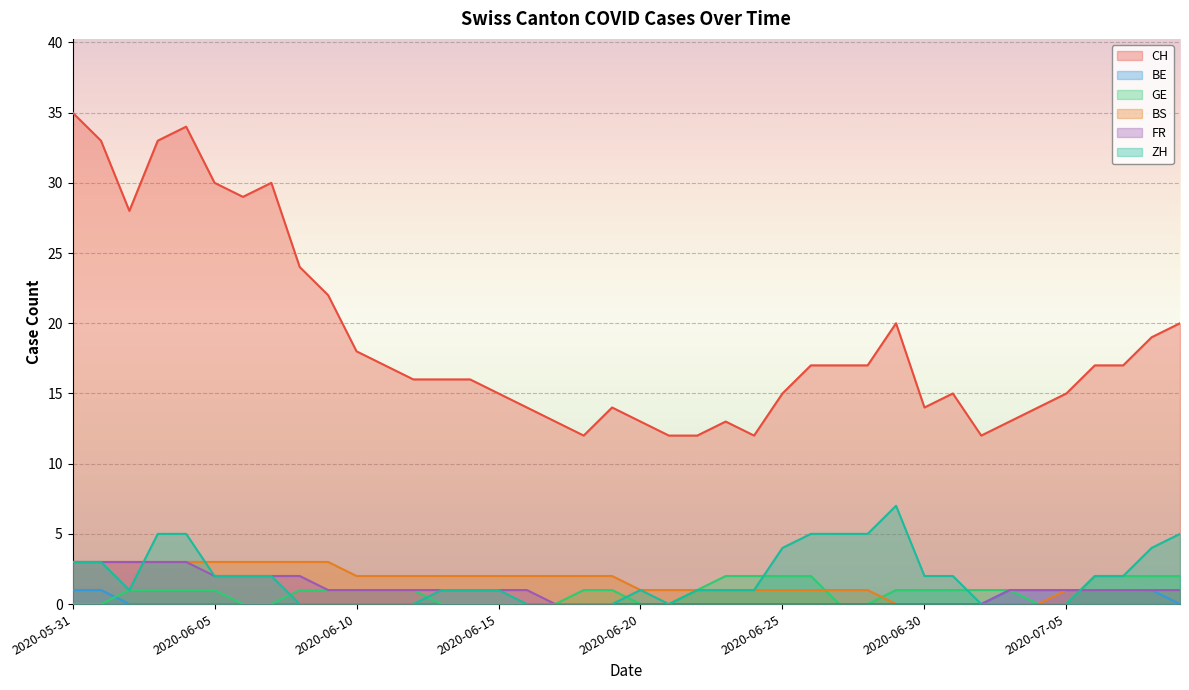

How many values in ZH are above zero?

26